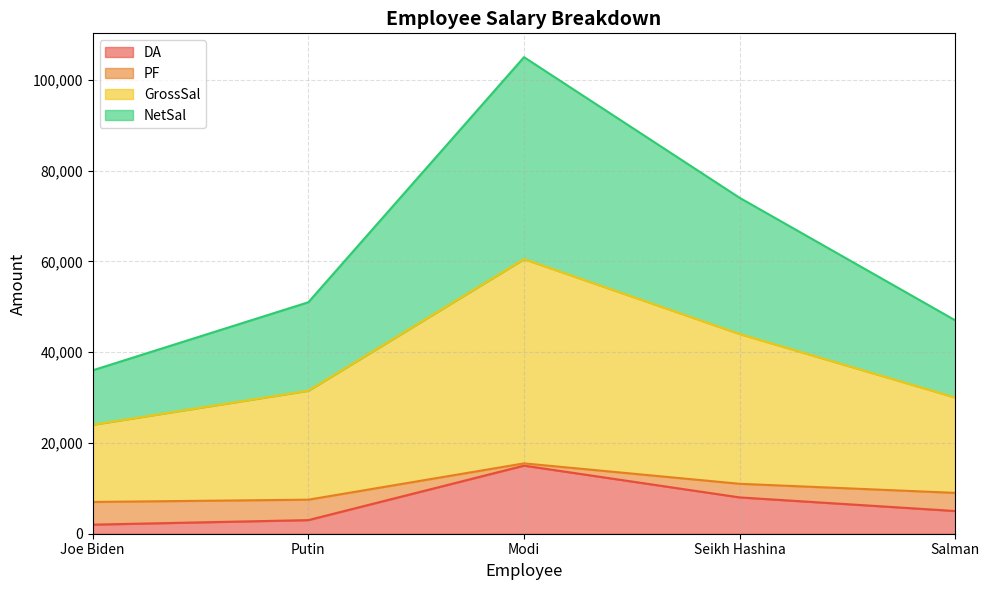

True or false: NetSal and DA cross at least once.

False